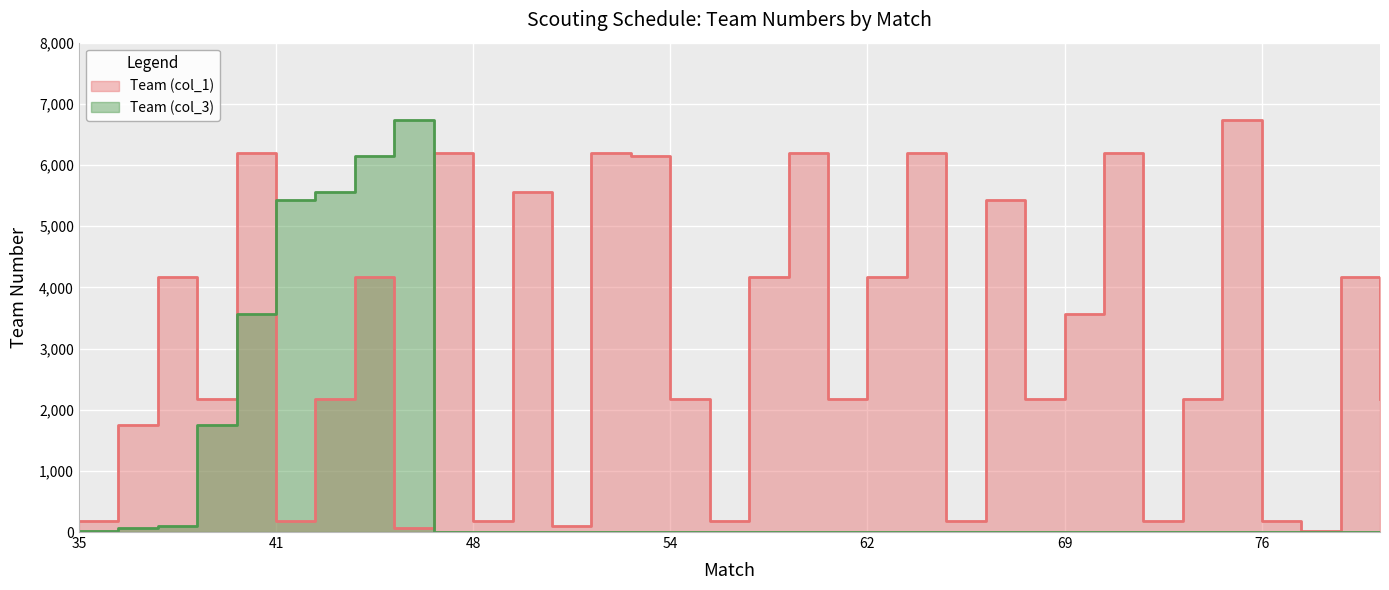

Which category has the lowest value in the Team (col_1) series?

77